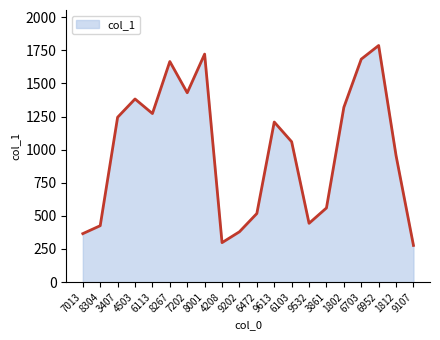

Reading left to right, transcribe all the data shown in this chart.

7013=366	8304=426	3407=1245	4503=1383	6113=1273	8267=1666	7202=1430	8001=1722	4208=298	9202=380	6472=518	9613=1209	6103=1060	9532=444	3861=560	1802=1320	6703=1684	6952=1787	1812=955	9107=277